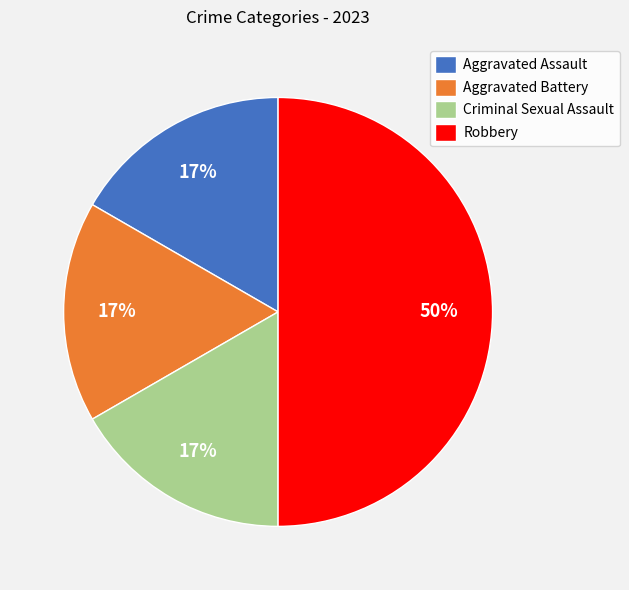

To the nearest percent, what is the average slice percentage?

25%